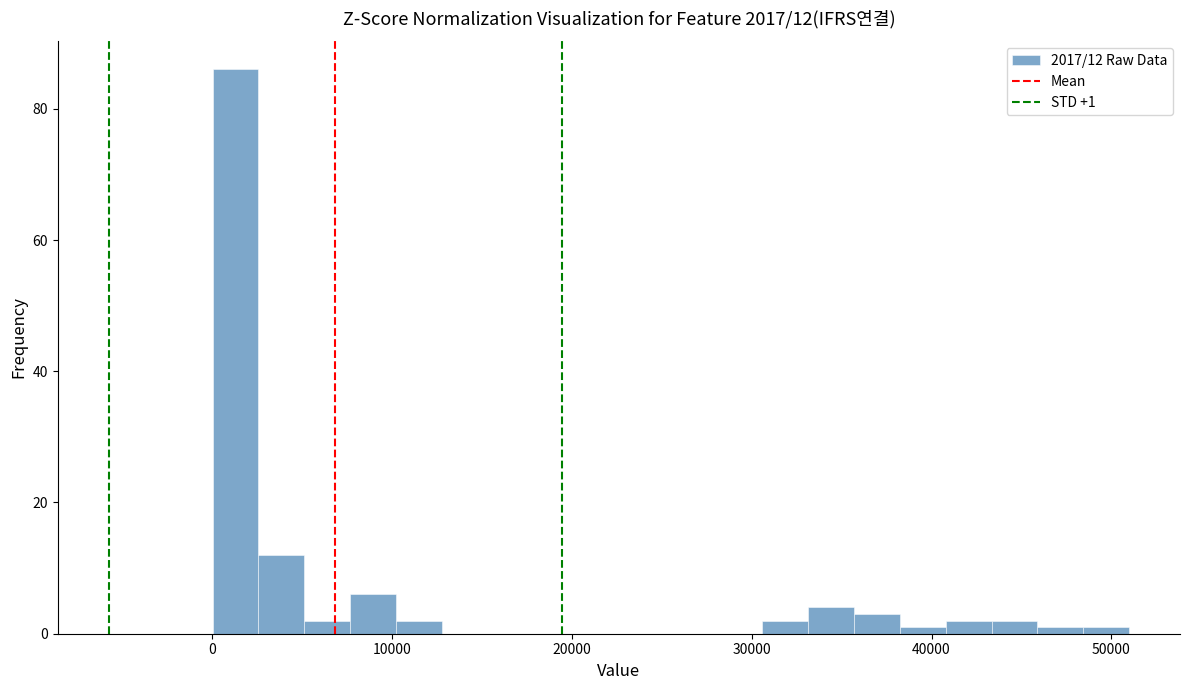

Read against the x-axis, roughly where is the centre of the tallest bar?

1000